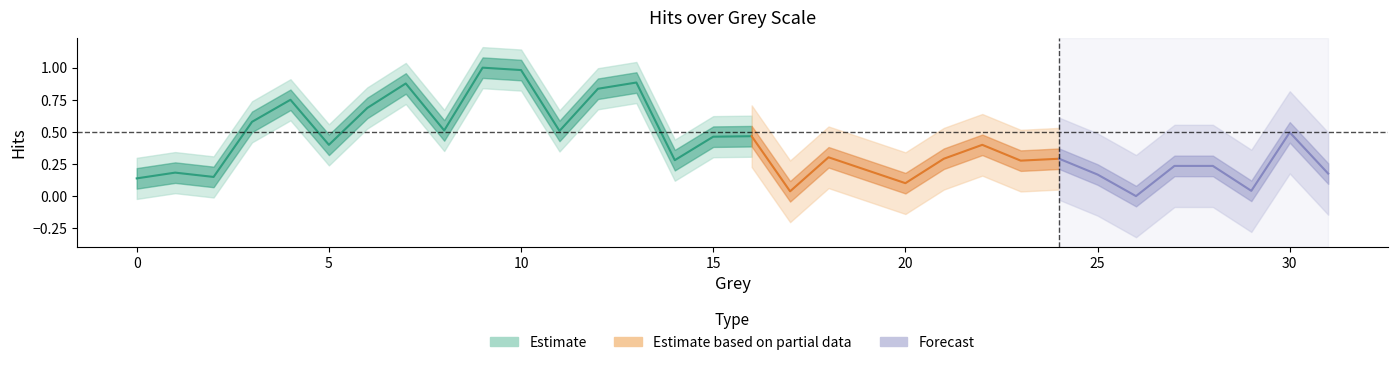

What is the change in value from 16 to 23?

-0.2